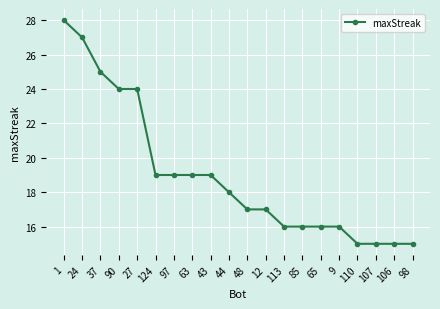

Reading right to left, extract all data points from this chart.

98=15	106=15	107=15	110=15	9=16	65=16	85=16	113=16	12=17	48=17	44=18	43=19	63=19	97=19	124=19	27=24	90=24	37=25	24=27	1=28